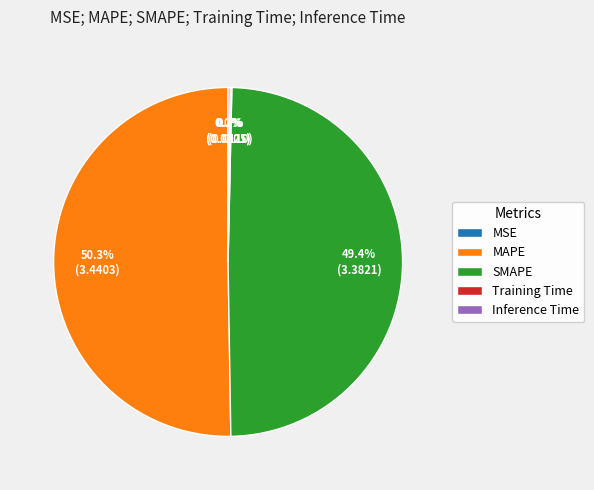

Which slice is the largest?

MAPE